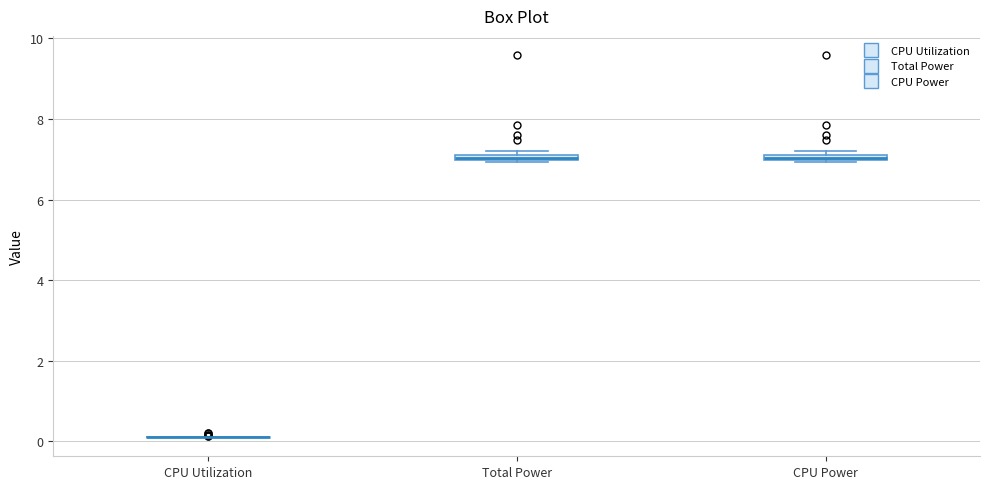

Where is the upper edge of the box for CPU Power on the y-axis? The values are not printed on the chart, so give them approximately, as read against the axis.

7.2